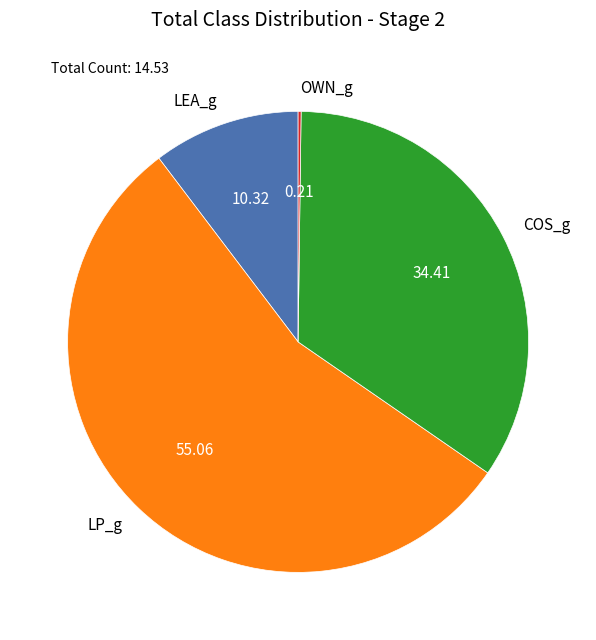

Which category has the biggest portion of the pie?

LP_g